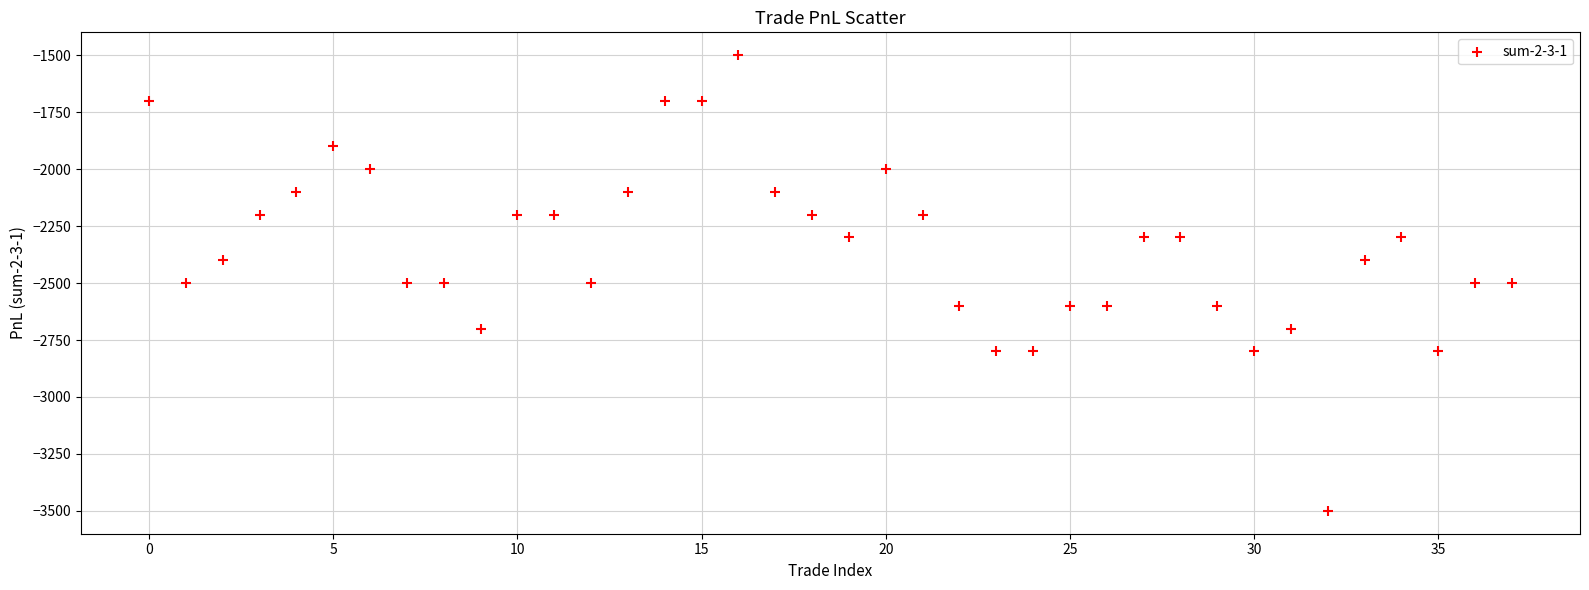

What is the range of Y values (max minus min)?

2000.0